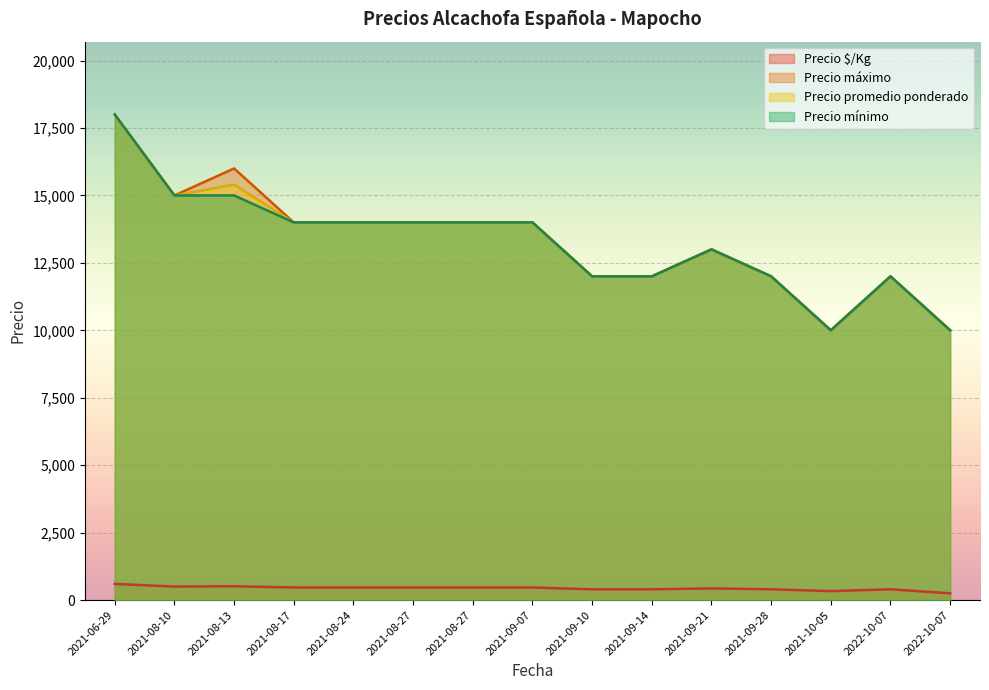

How many Precio mínimo values are between 12000 and 14000?

10